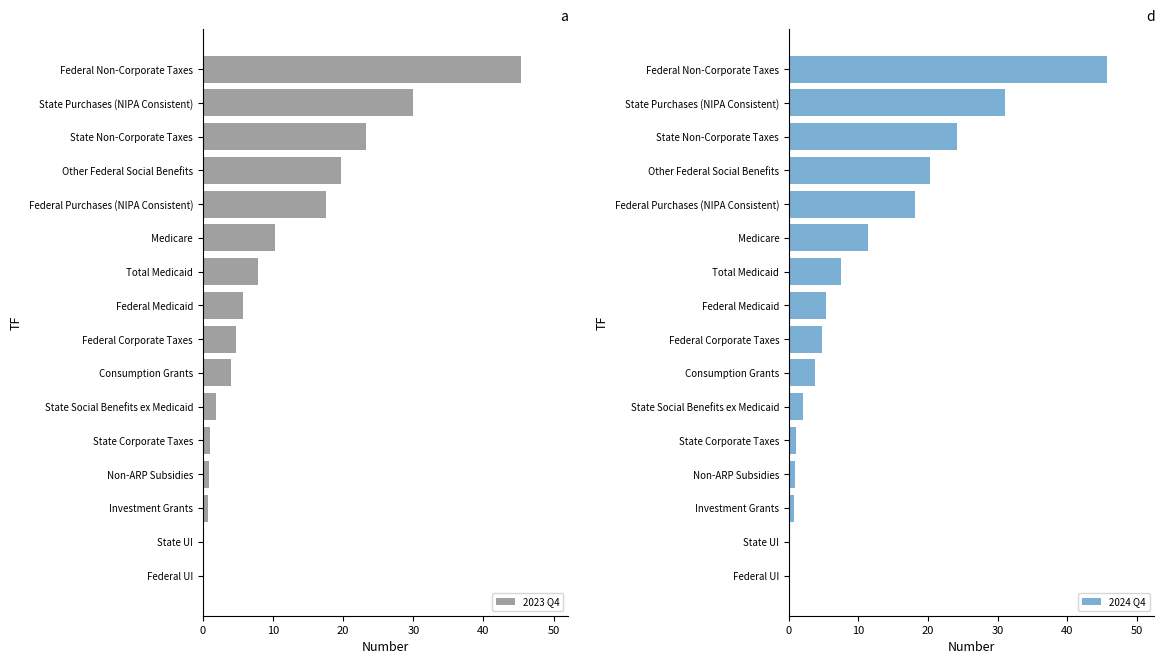

At how many categories does at least one series exceed 14?

5